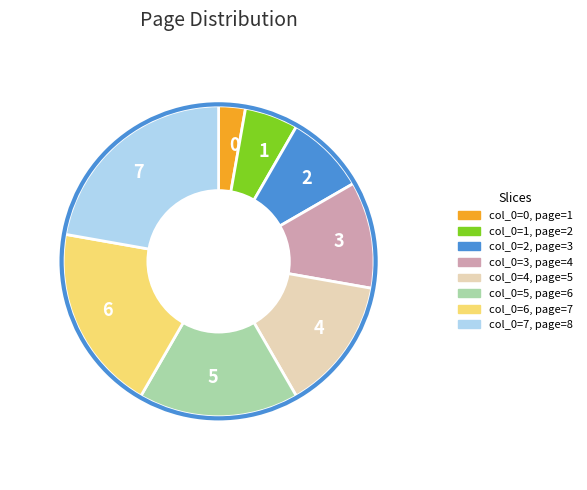

How many segments does this pie chart have?

8